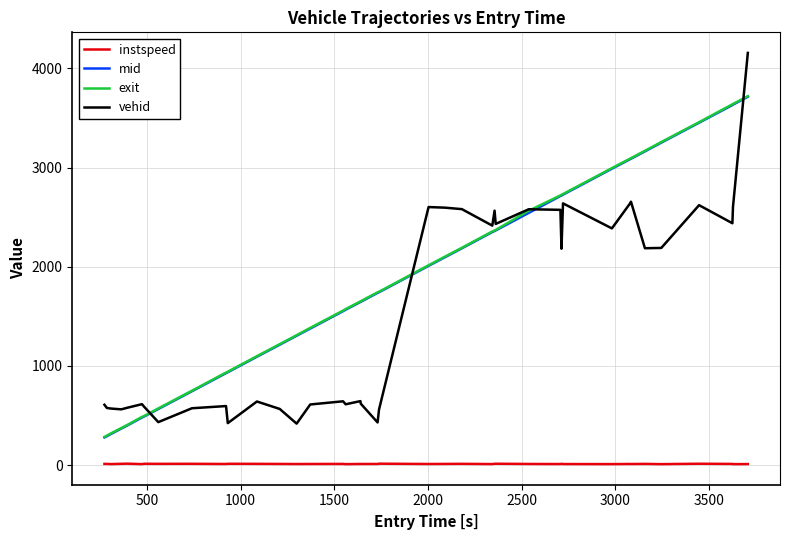

What is the maximum value shown in the chart?

4156.0